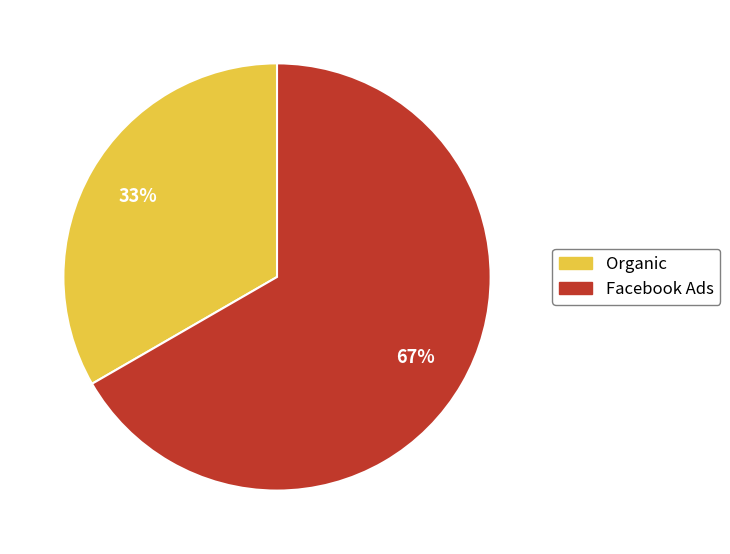

Is there any slice that represents more than half of the pie?

Yes